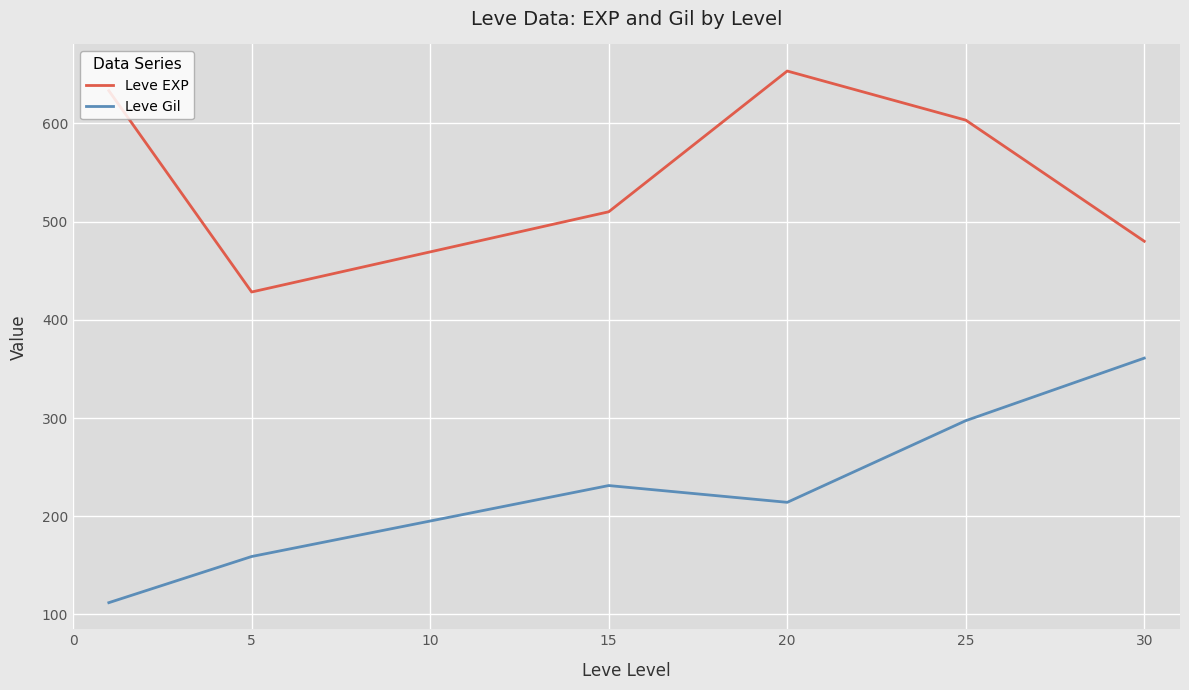

What is the difference between the maximum and minimum values in the Leve Gil series?

249.0